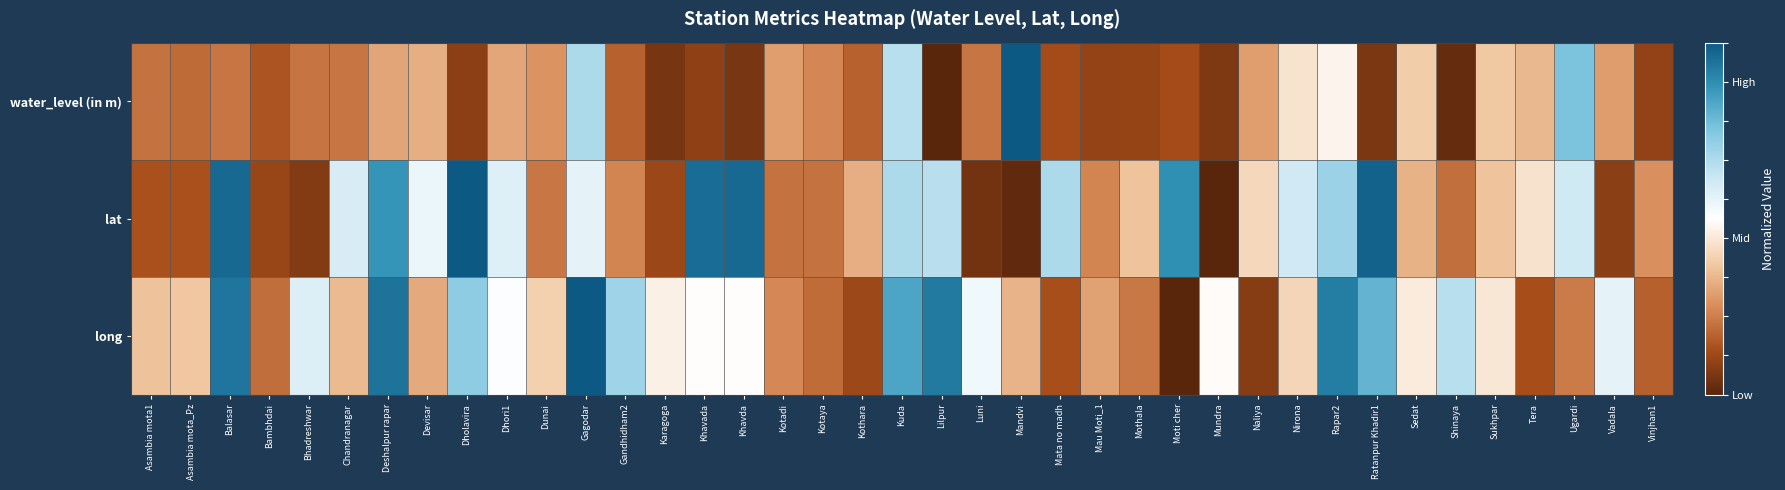

At which category is the sum across all series the highest?

Gagodar